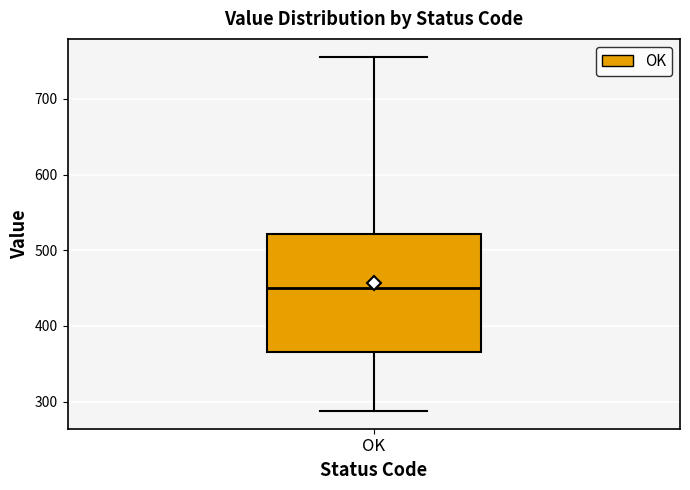

Read this box plot against the y-axis: the position of the median line, the range covered by the box, and the ends of both whiskers. The values are not printed on the chart, so give them approximately, as read against the axis.

median 450, box 370 to 520, whiskers 290 to 760